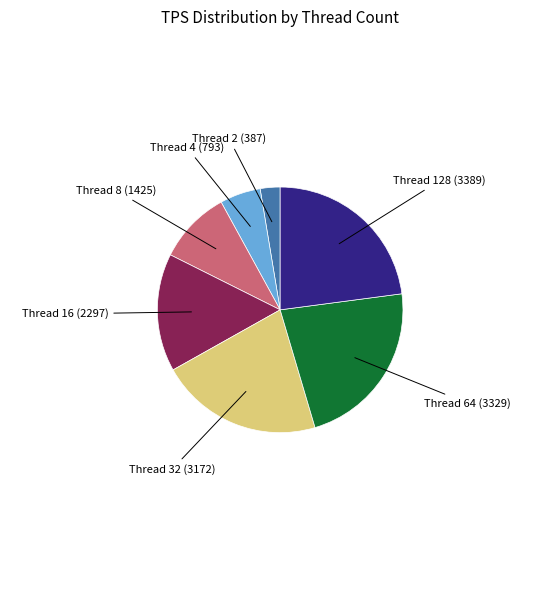

Is it true that Thread 8 (1425) is 1% of the pie?

False